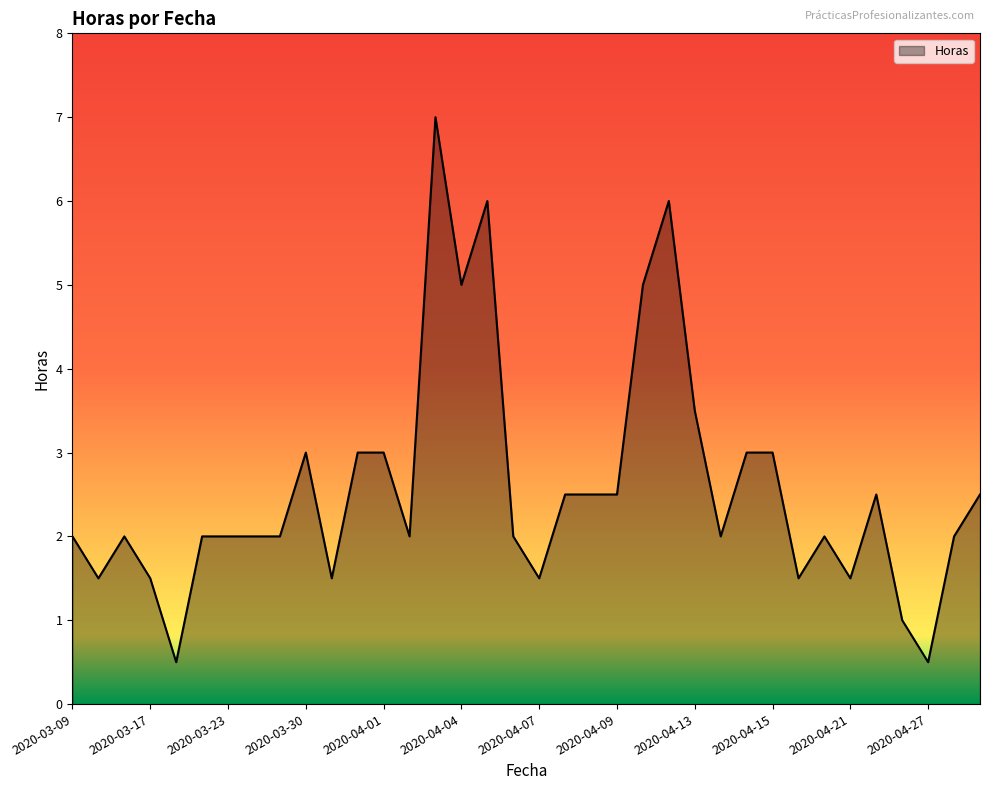

What is the smallest value displayed?

0.5